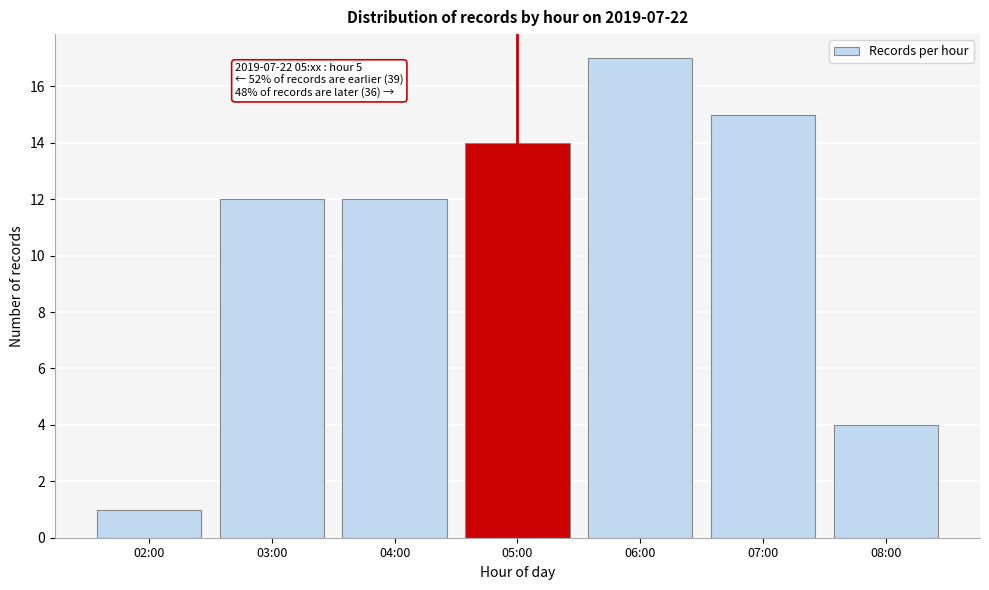

Reading left to right, extract all data points from this chart.

1	12	12	14	17	15	4